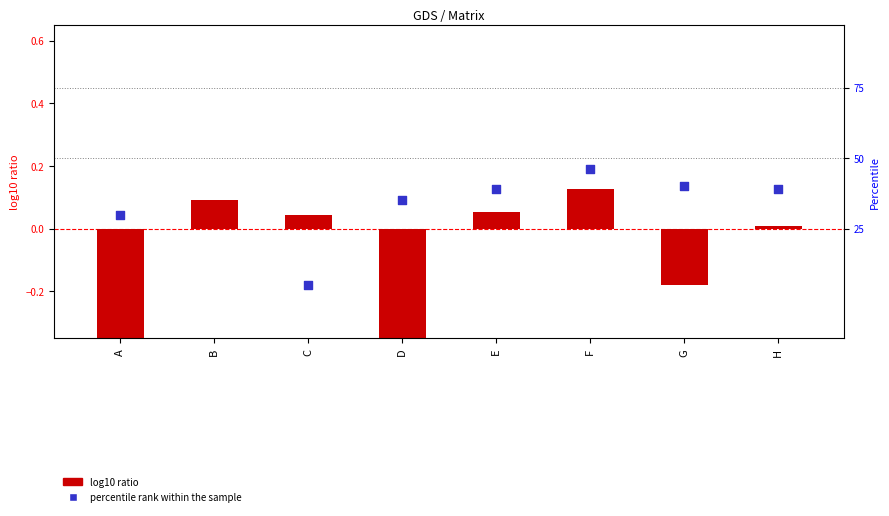

At how many categories does at least one series exceed 0?

8